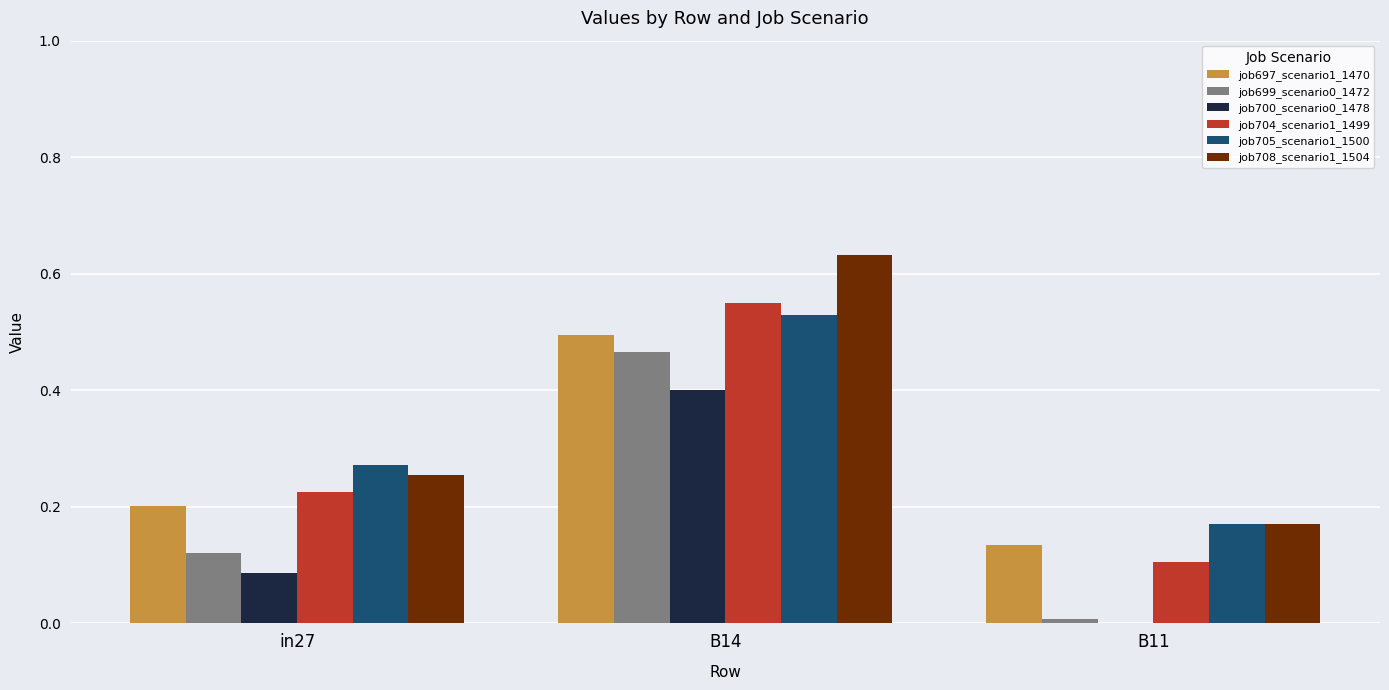

The value of job697_scenario1_1470 at in27 is 0.1. True or false?

False